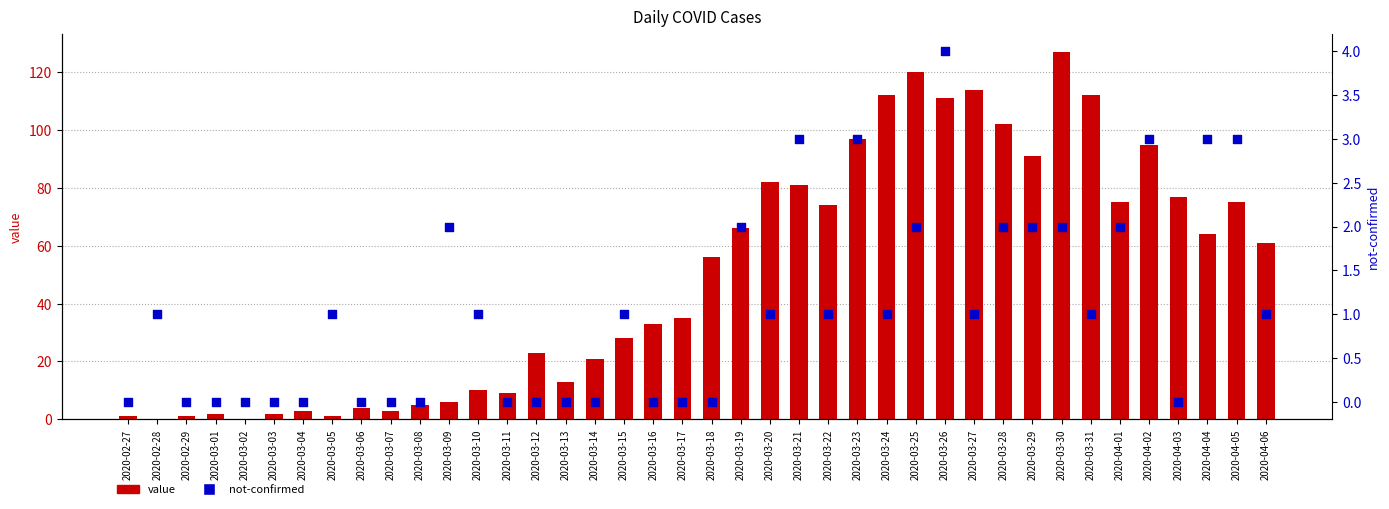

At how many categories does at least one series exceed 77?

12